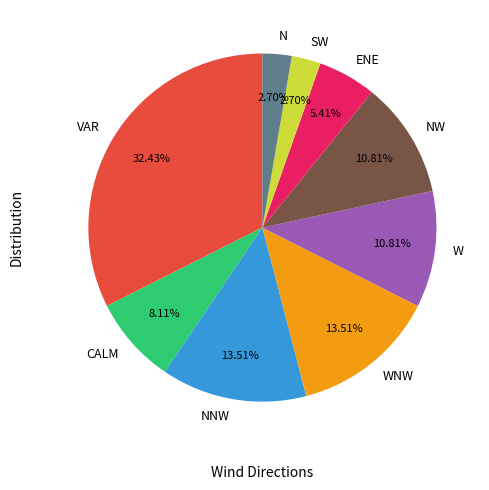

Does any single category account for the majority?

No